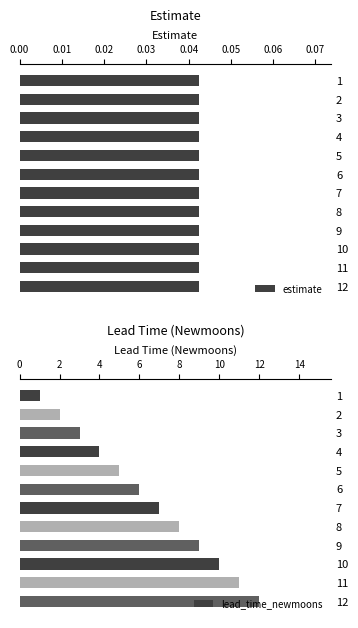

List the series in order of their peak value, highest first.

lead_time_newmoons, estimate